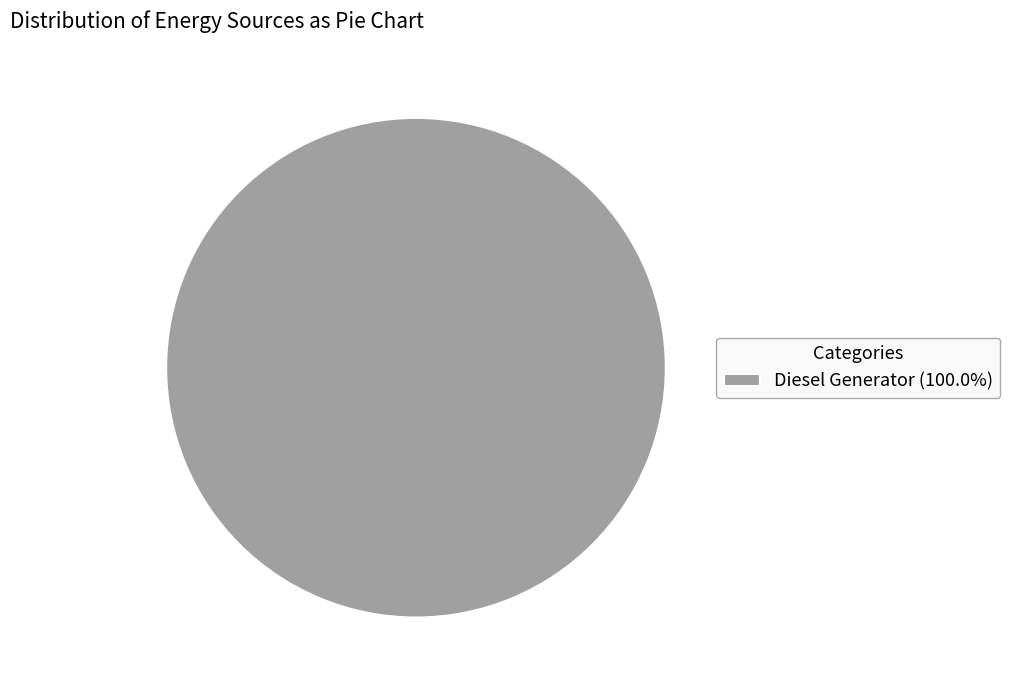

Does any single category account for the majority?

Yes